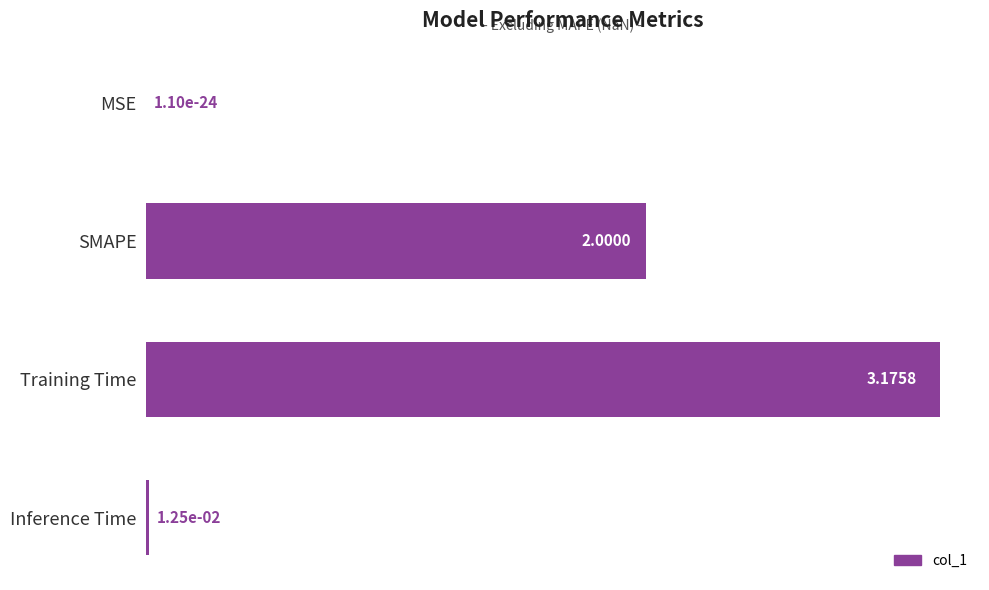

What is the sum of all values?

5.2